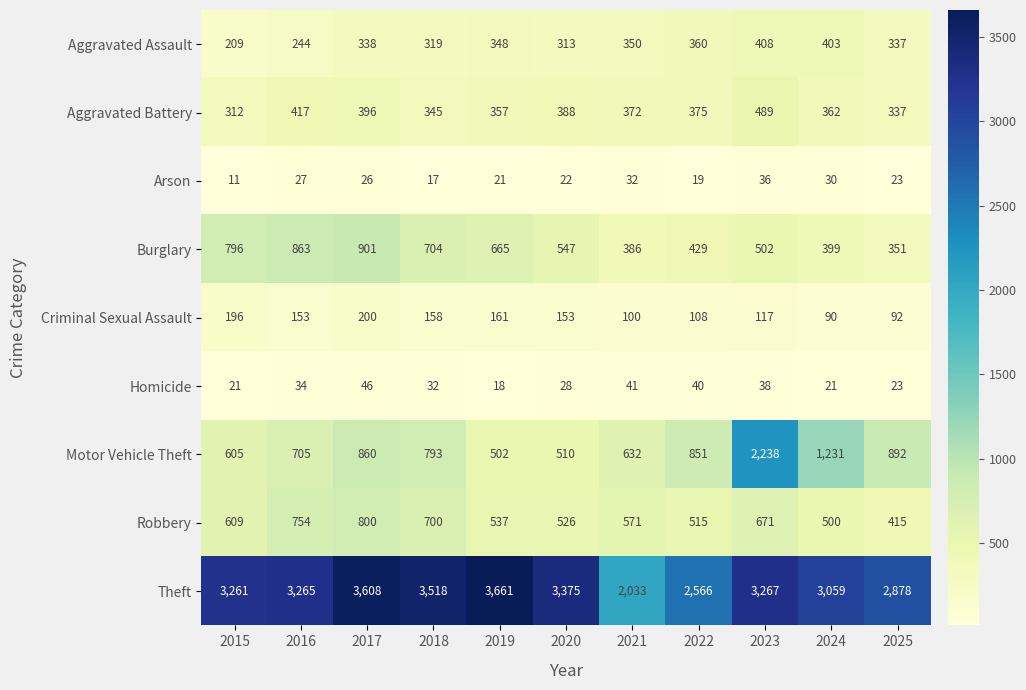

At 2022, list the series in order from largest to smallest.

Theft, Motor Vehicle Theft, Robbery, Burglary, Aggravated Battery, Aggravated Assault, Criminal Sexual Assault, Homicide, Arson